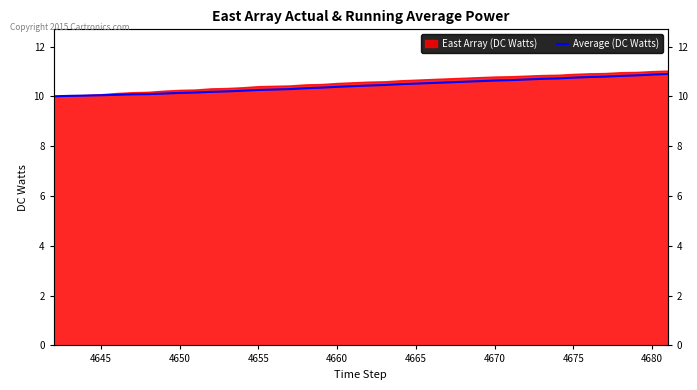

What is the difference between the second highest and second lowest values?

0.9